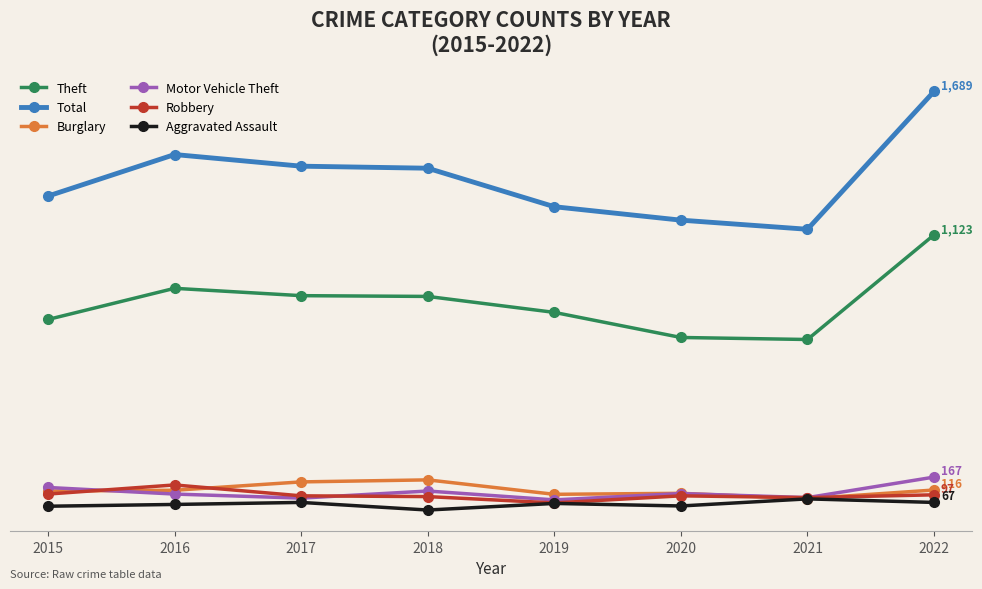

Which series has the largest total across all categories?

Total